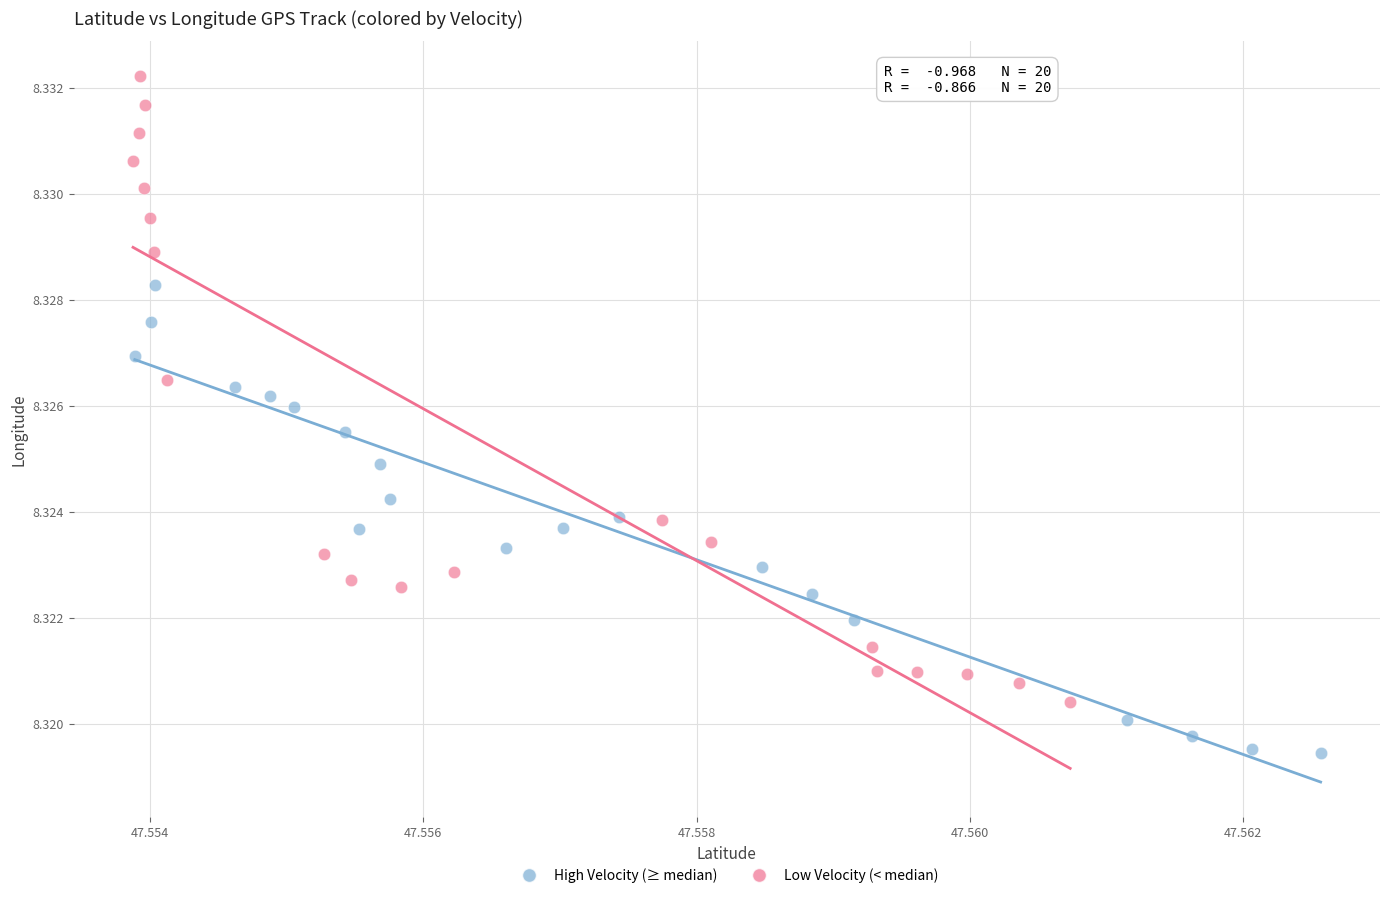

Which series reaches the maximum Y coordinate?

Low Velocity (< median)